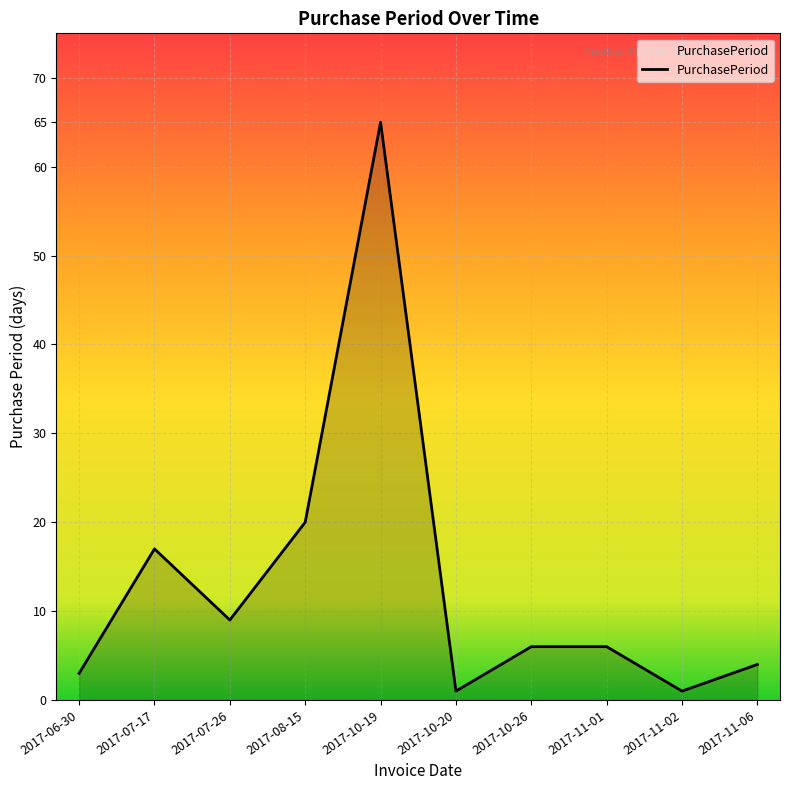

At which category does the chart reach its peak across all series?

2017-10-19